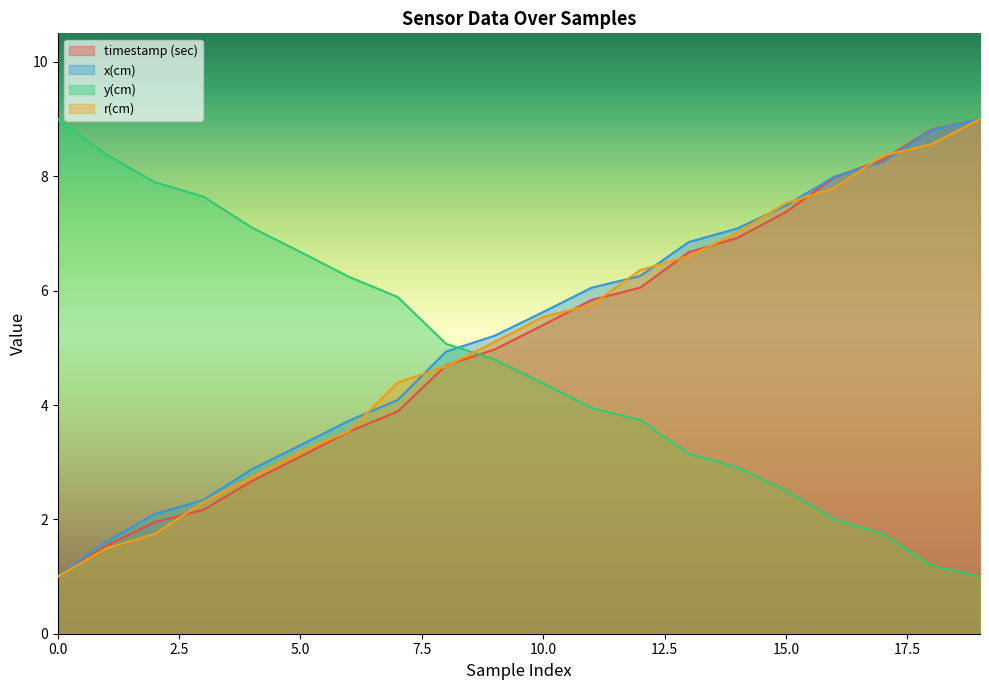

At which category is the sum across all series the highest?

19